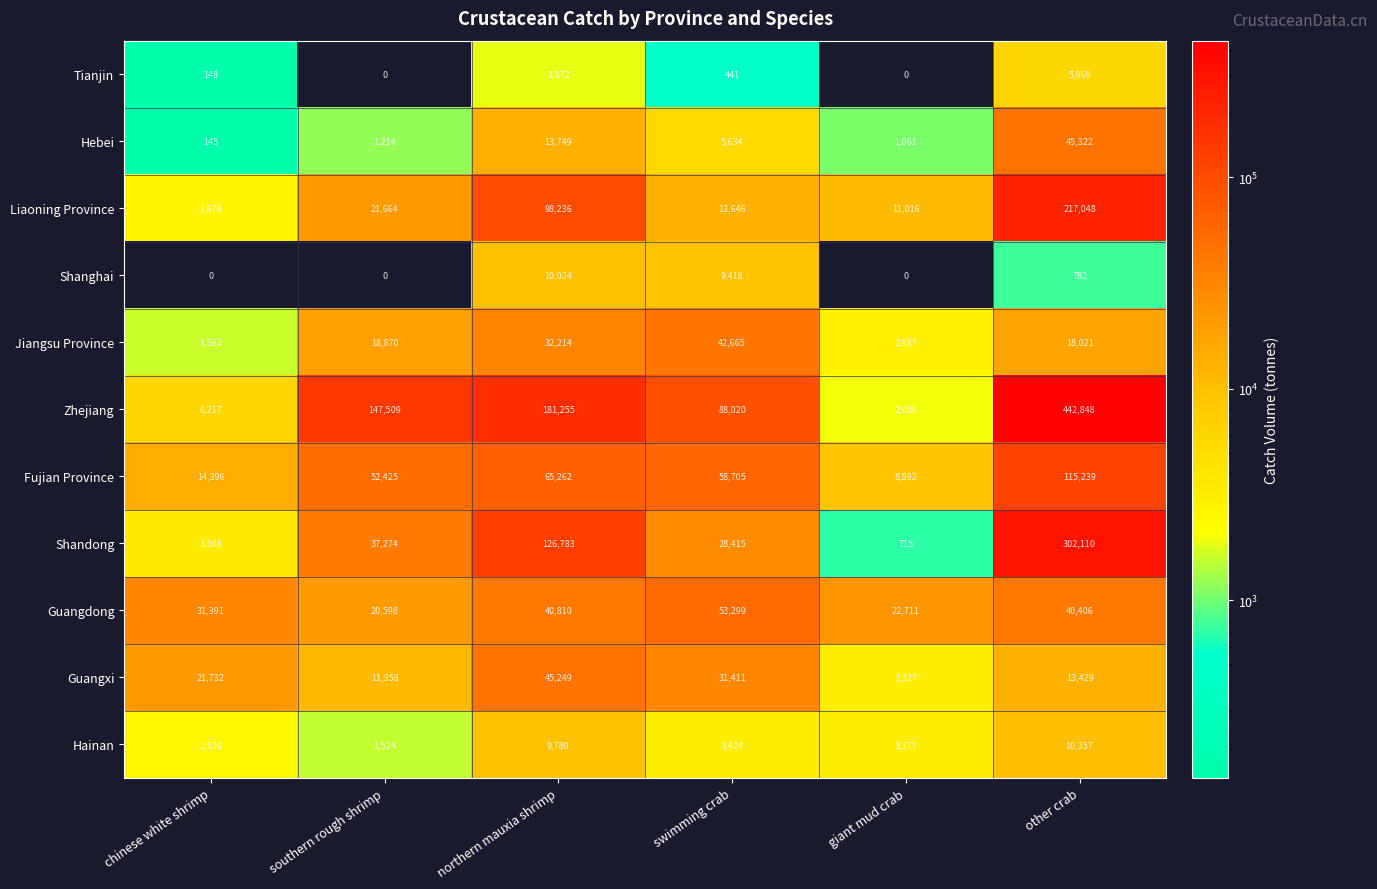

At other crab, list the series in order from smallest to largest.

Shanghai, Tianjin, Hainan, Guangxi, Jiangsu Province, Guangdong, Hebei, Fujian Province, Liaoning Province, Shandong, Zhejiang